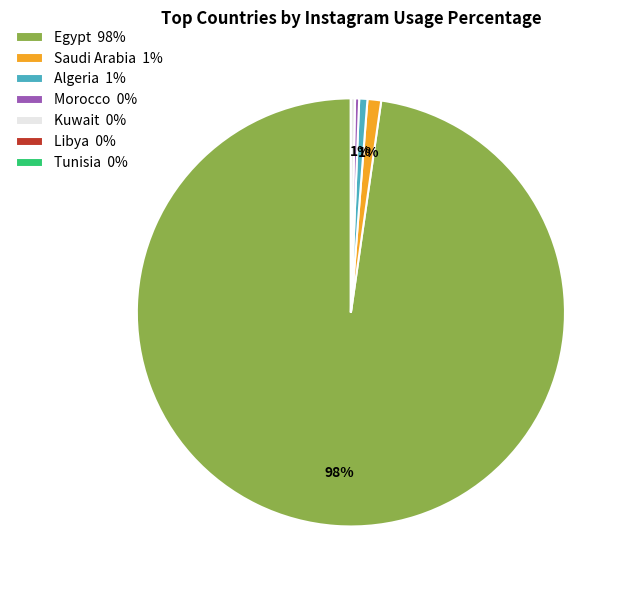

What percentage is the Egypt 98% slice, to the nearest percent?

98%